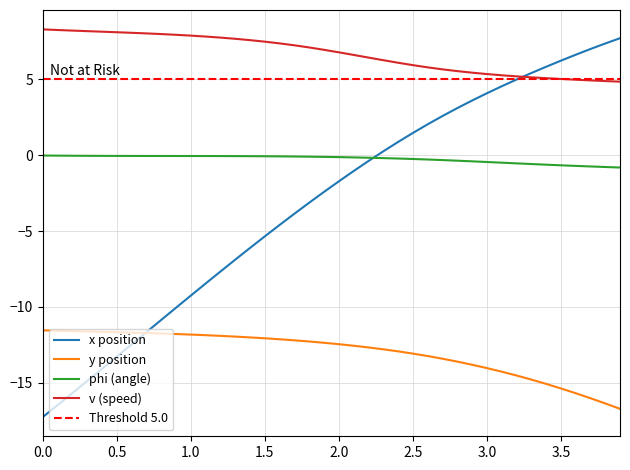

Reading right to left, transcribe all the data shown in this chart.

x: 7.7	7.4	7.0	6.6	6.2	5.8	5.4	5.0	4.5	4.1	3.6	3.1	2.6	2.0	1.5	0.9	0.3	-0.4	-1.0	-1.7	-2.4	-3.1	-3.9	-4.6	-5.3	-6.1	-6.9	-7.7	-8.5	-9.3	-10.1	-10.9	-11.7	-12.5	-13.3	-14.1	-14.9	-15.7	-16.5	-17.3
y: -16.7	-16.4	-16.0	-15.7	-15.4	-15.1	-14.8	-14.5	-14.3	-14.0	-13.8	-13.6	-13.4	-13.2	-13.1	-12.9	-12.8	-12.7	-12.6	-12.5	-12.4	-12.3	-12.2	-12.1	-12.1	-12.0	-12.0	-11.9	-11.9	-11.8	-11.8	-11.8	-11.7	-11.7	-11.7	-11.6	-11.6	-11.6	-11.6	-11.5
phi: -0.8	-0.8	-0.7	-0.7	-0.7	-0.6	-0.6	-0.5	-0.5	-0.4	-0.4	-0.4	-0.3	-0.3	-0.2	-0.2	-0.2	-0.2	-0.1	-0.1	-0.1	-0.1	-0.1	-0.1	-0.1	-0.1	-0.1	-0.1	-0.1	-0.1	-0.1	-0.1	-0.1	-0.0	-0.0	-0.0	-0.0	-0.0	-0.0	-0.0
v: 4.8	4.9	4.9	5.0	5.0	5.1	5.1	5.2	5.3	5.4	5.4	5.5	5.7	5.8	5.9	6.1	6.3	6.4	6.6	6.8	6.9	7.1	7.2	7.4	7.5	7.6	7.7	7.8	7.8	7.9	7.9	8.0	8.0	8.1	8.1	8.1	8.2	8.2	8.3	8.3